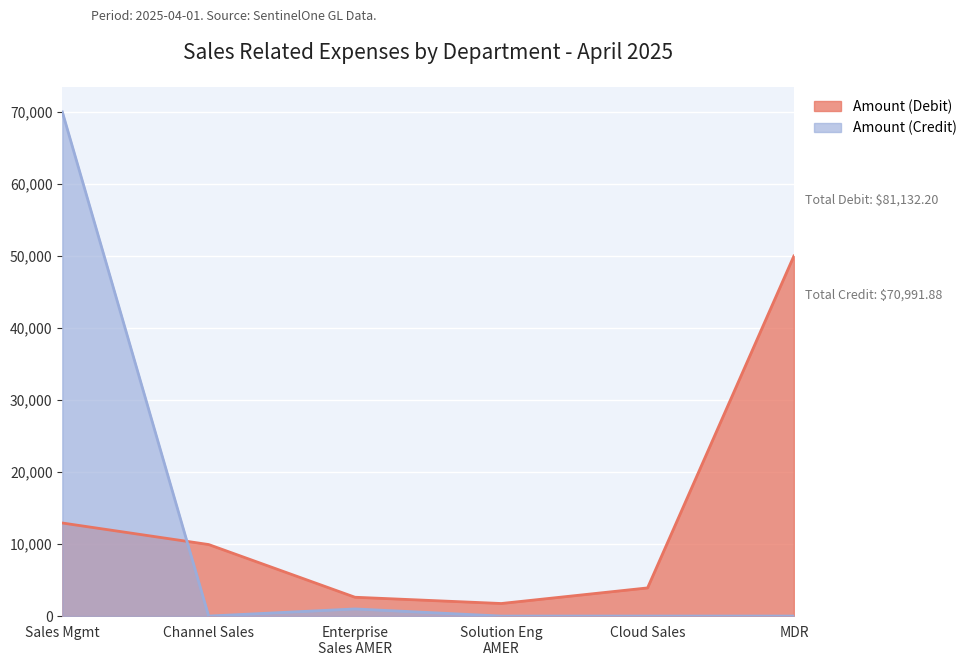

Rank the series by their maximum value, from lowest to highest.

Amount (Debit), Amount (Credit)